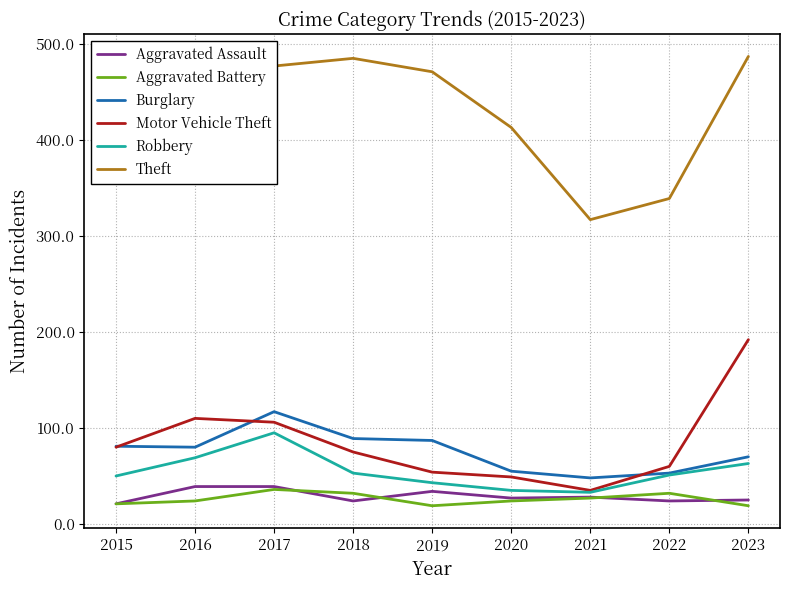

The Burglary series shows 81 at 2015. True or false?

True